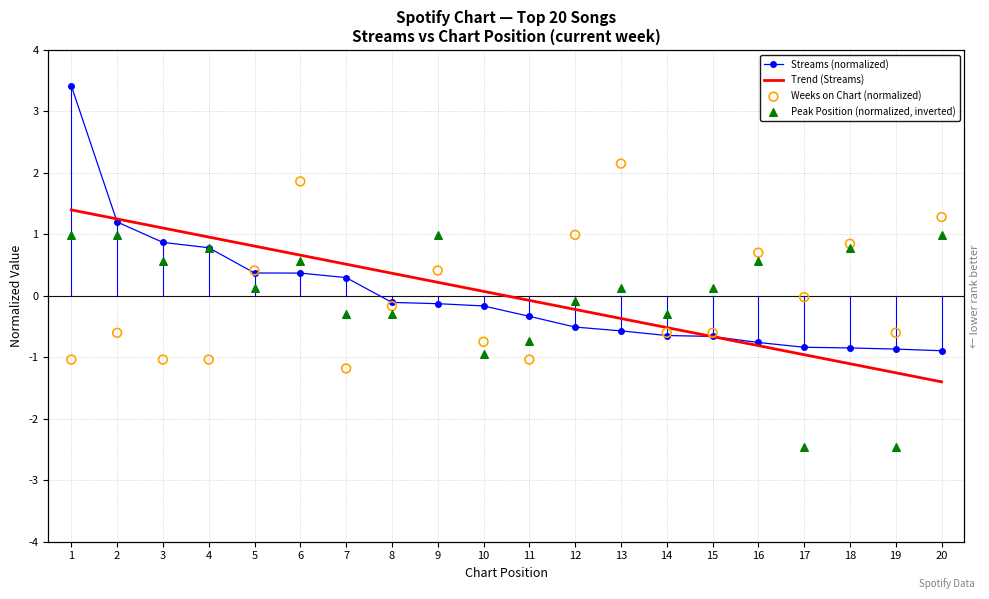

Which series has the largest Y range (max minus min)?

Streams (normalized)